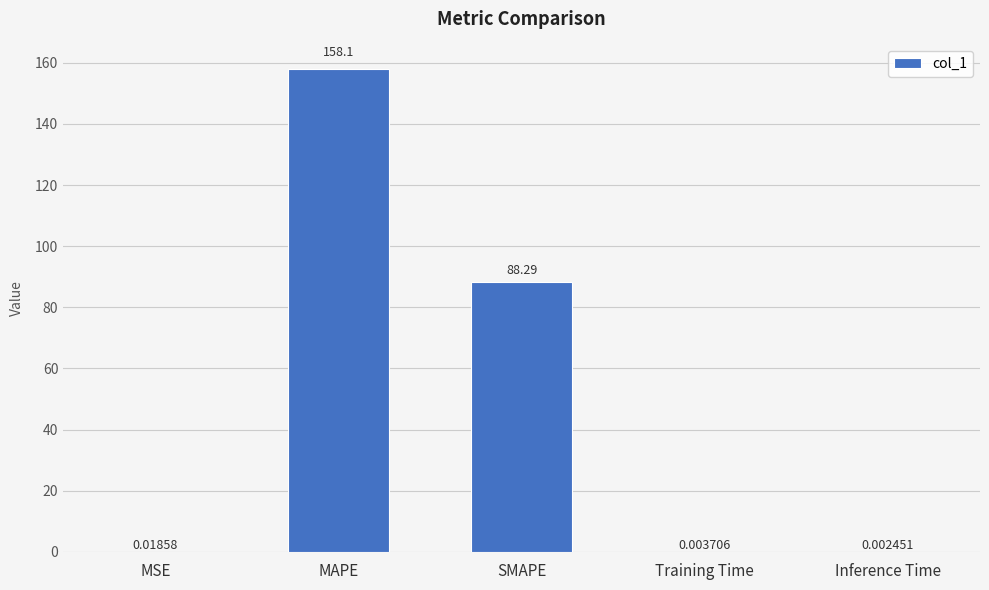

What is the sum of all values?

246.4